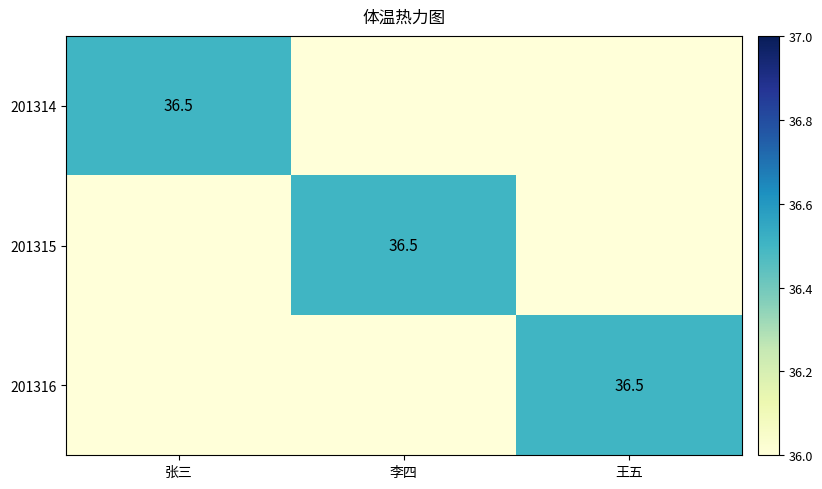

How many distinct data groups are displayed?

3